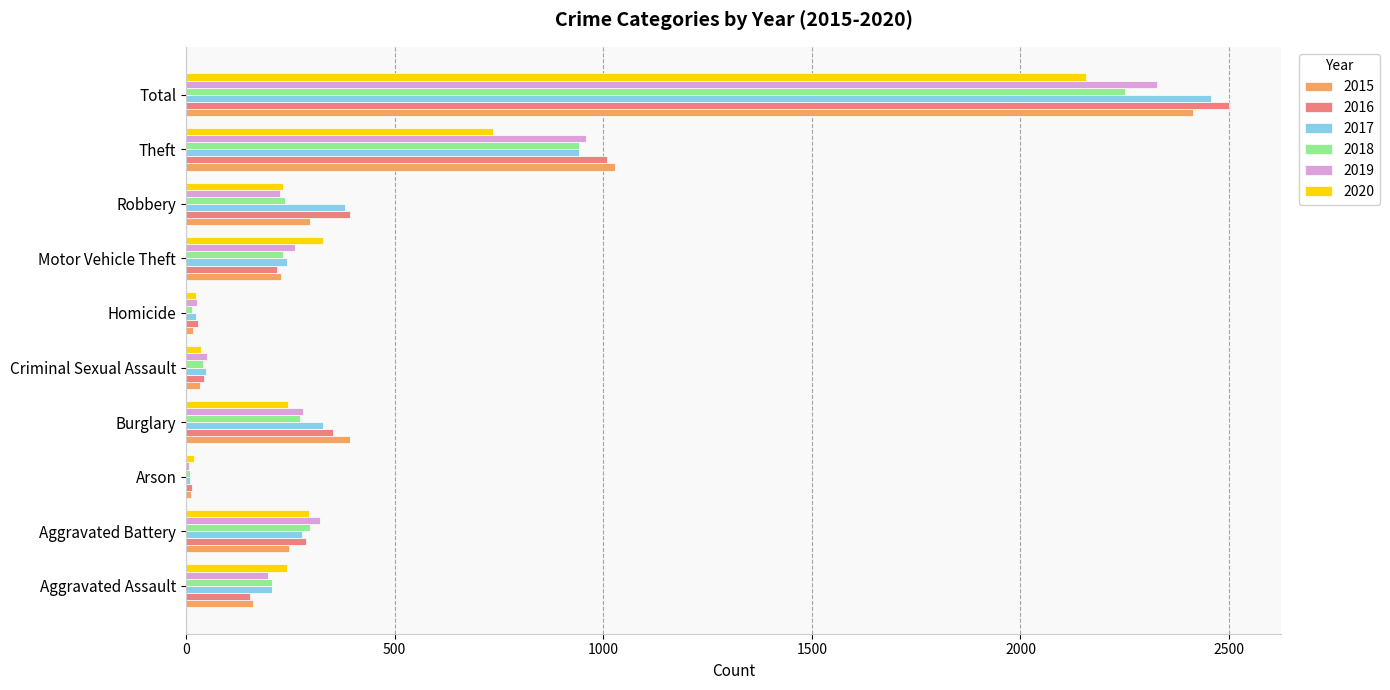

At which category is the sum across all series the highest?

Total